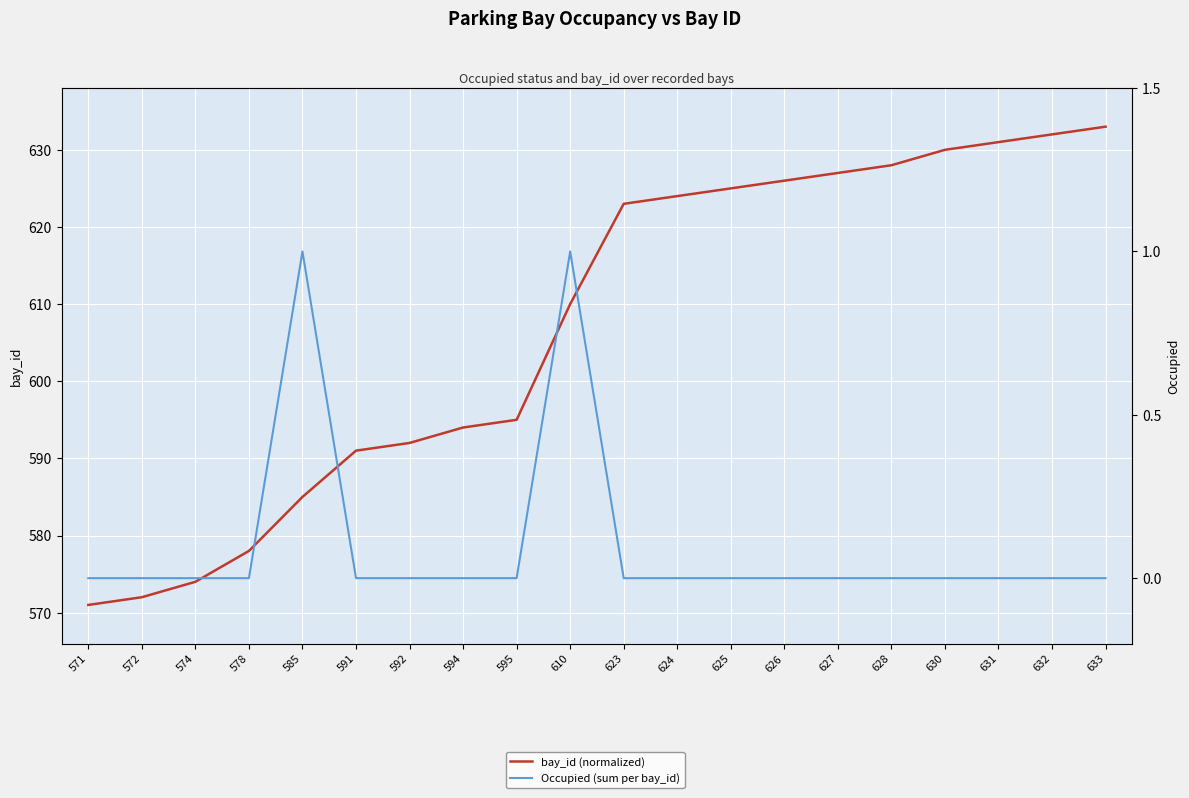

At which category does Occupied (sum per bay_id) reach its first local peak?

585